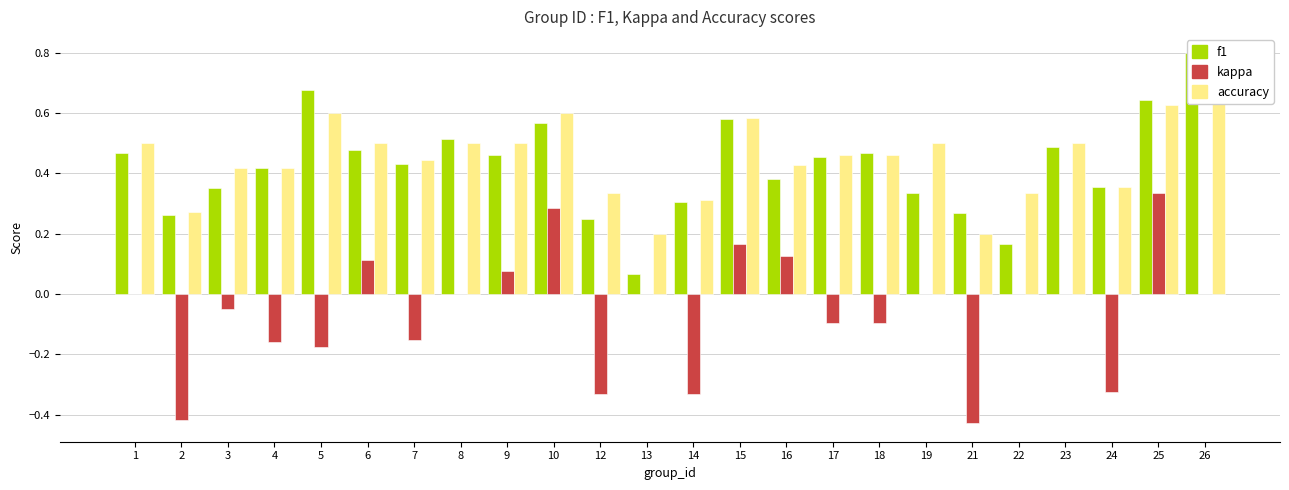

Which series has the largest total across all categories?

accuracy